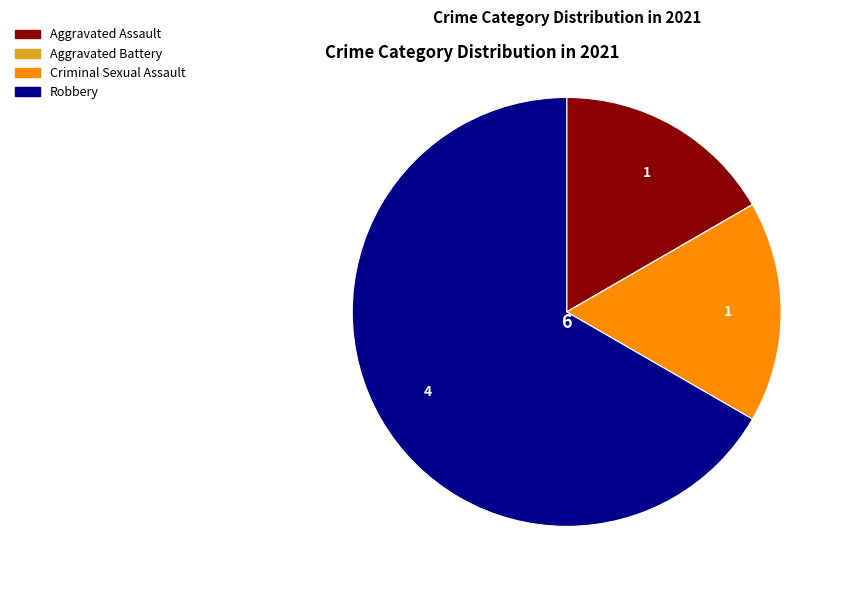

Do Criminal Sexual Assault and Aggravated Assault together represent more than half of the pie?

No